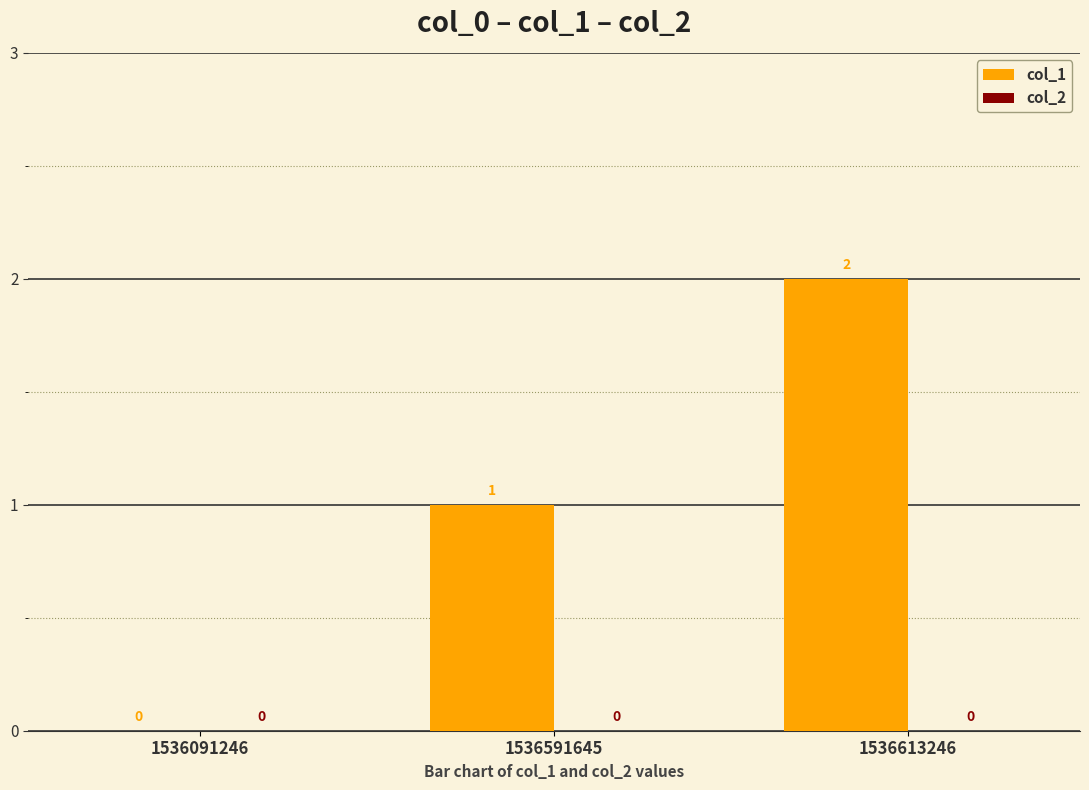

Which category has the highest value across all series?

1536613246